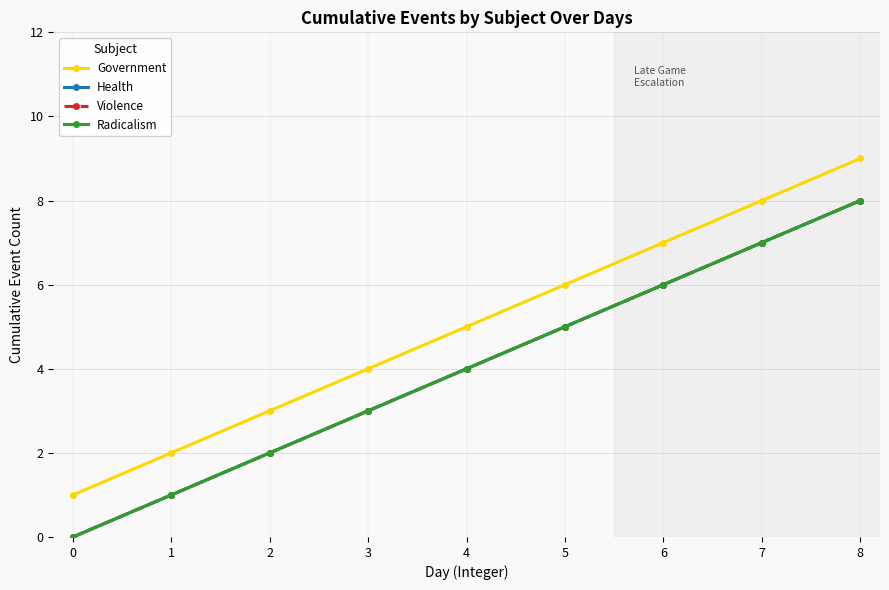

Reading left to right, extract all data points from this chart.

Government: 0=1	1=2	2=3	3=4	4=5	5=6	6=7	7=8	8=9
Health: 0=0	1=1	2=2	3=3	4=4	5=5	6=6	7=7	8=8
Violence: 0=0	1=1	2=2	3=3	4=4	5=5	6=6	7=7	8=8
Radicalism: 0=0	1=1	2=2	3=3	4=4	5=5	6=6	7=7	8=8